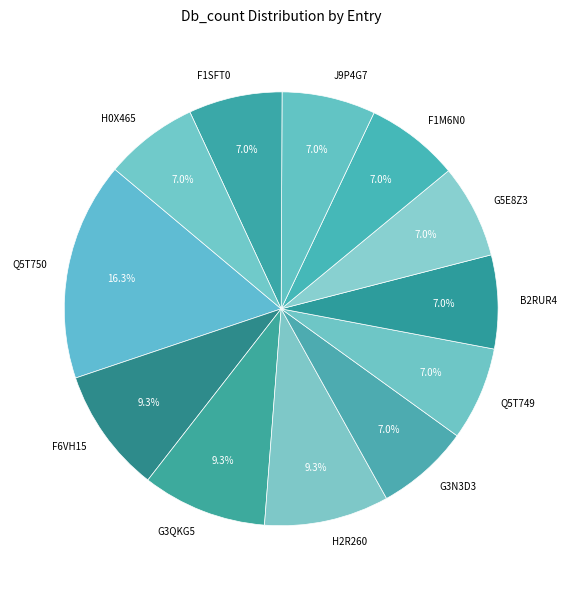

To the nearest percent, what portion does G3QKG5 represent?

9%